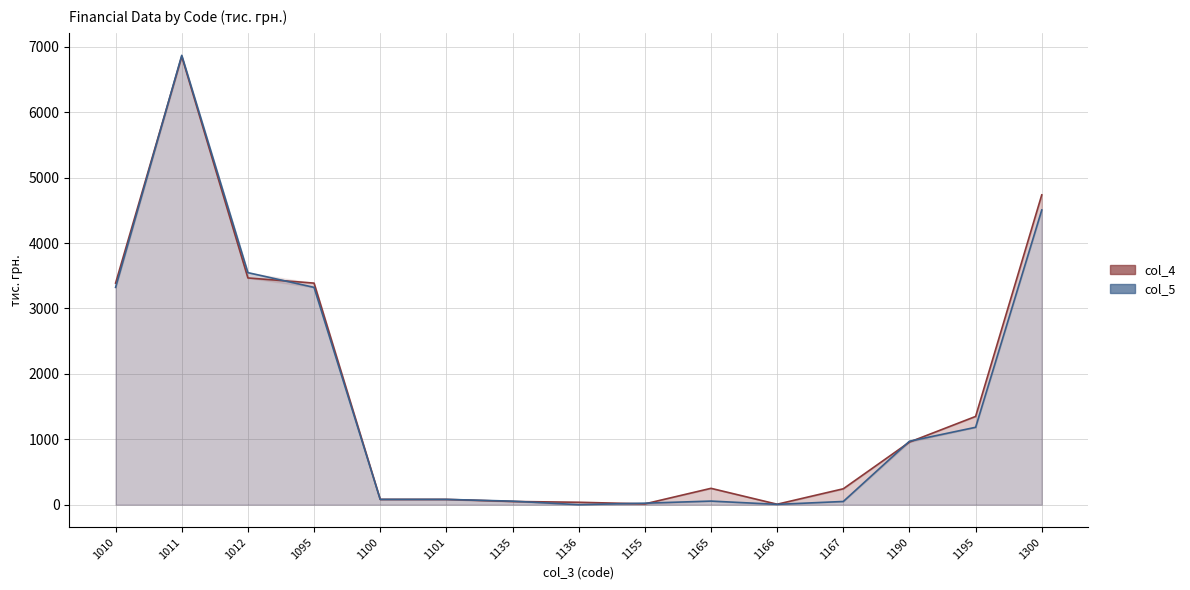

Which series has the largest total across all categories?

col_4